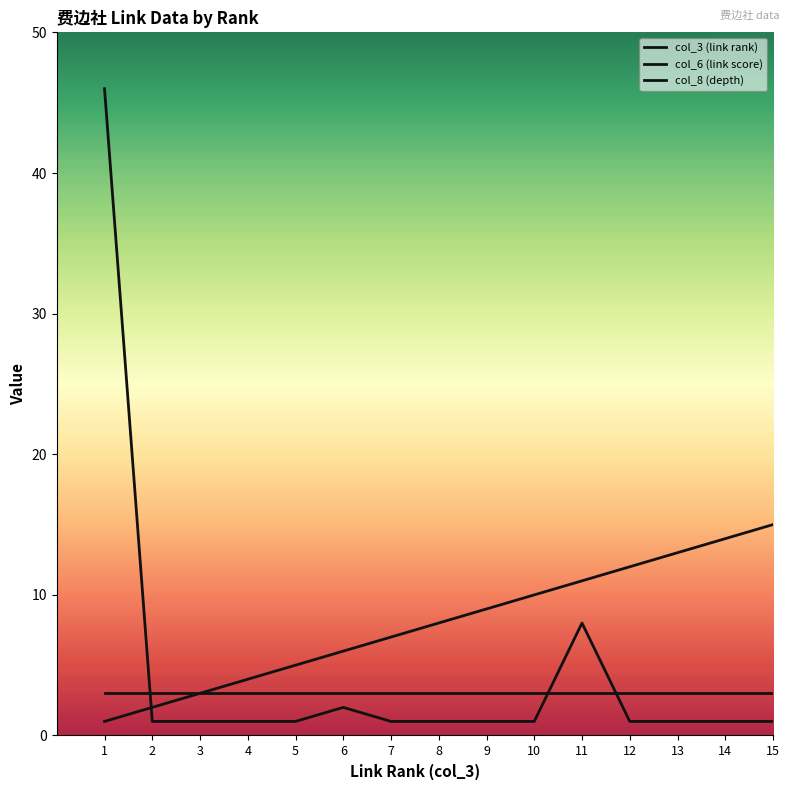

True or false: col_8 (depth) and col_6 (link score) cross at least once.

True